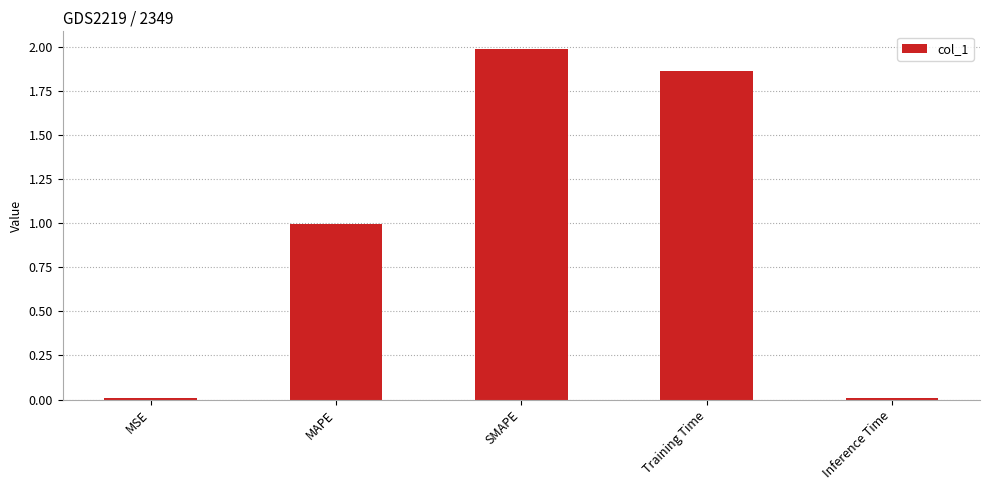

How many bars are there in total?

5